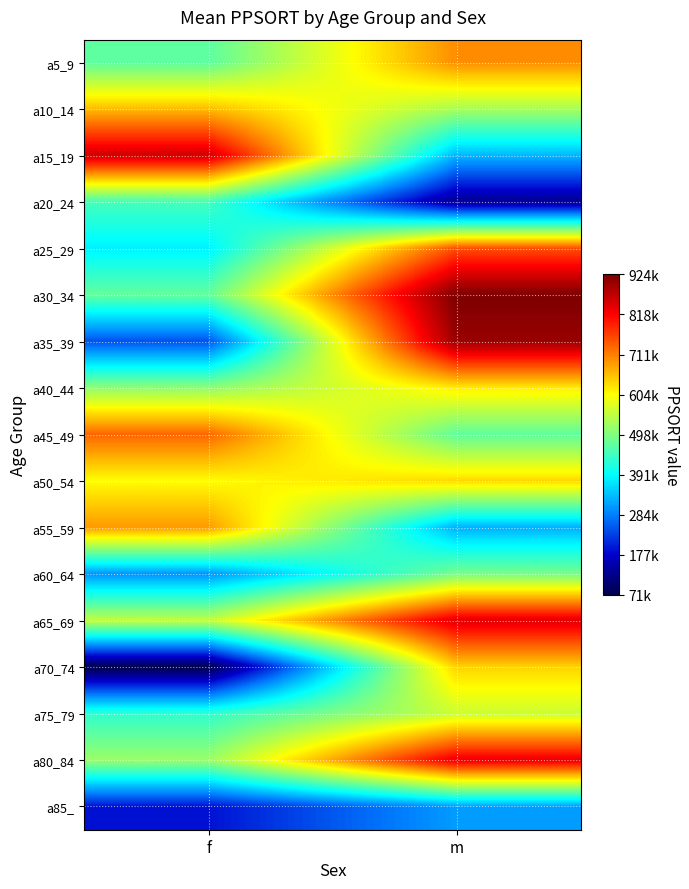

At which category is the sum across all series the highest?

m